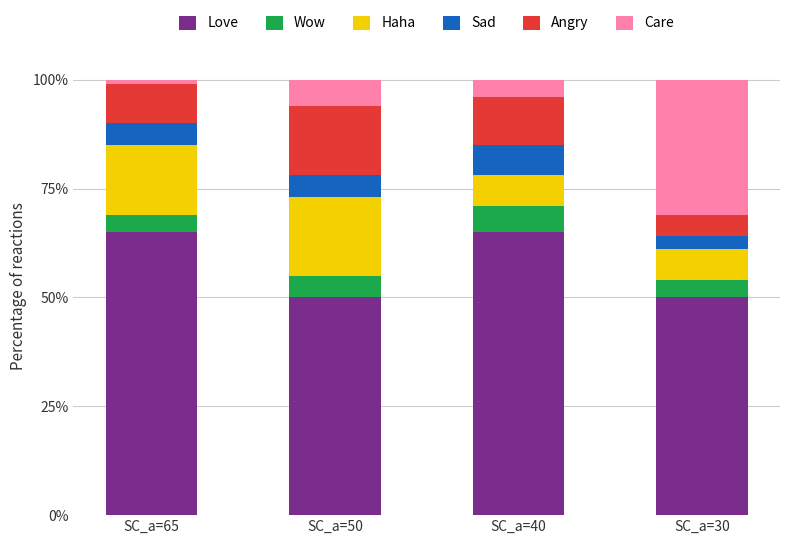

How many bars are there in total?

4